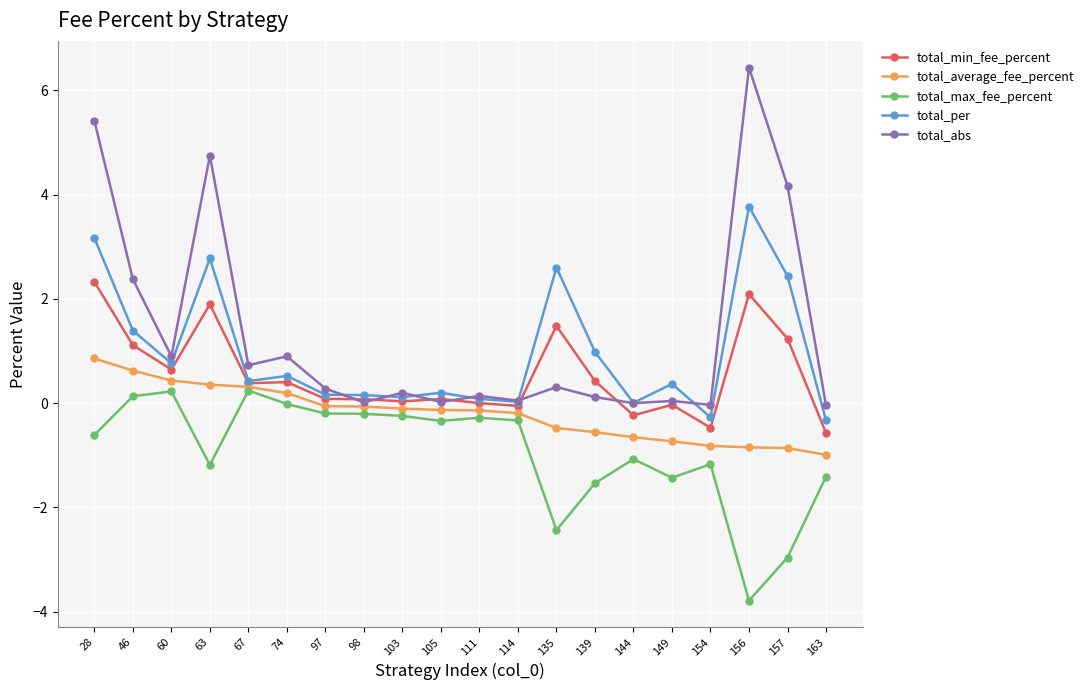

At which label does total_min_fee_percent reach its peak?

28